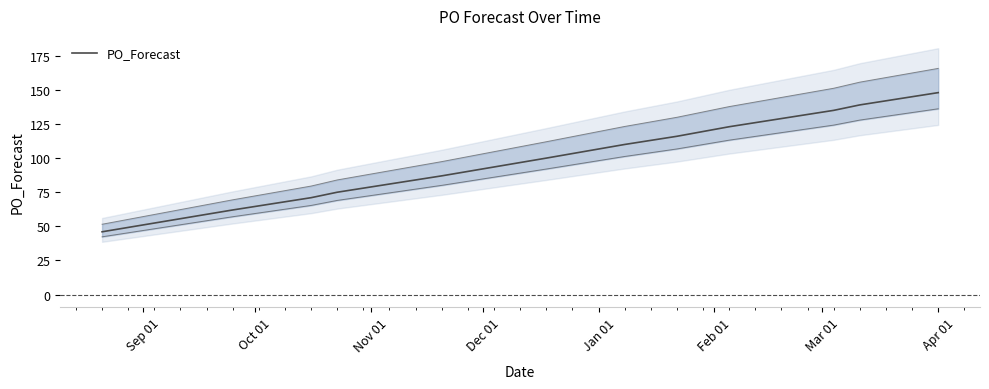

Reading left to right, extract all data points from this chart.

46	62	71	75	78	81	84	87	100	110	113	116	123	126	129	132	135	139	142	145	148